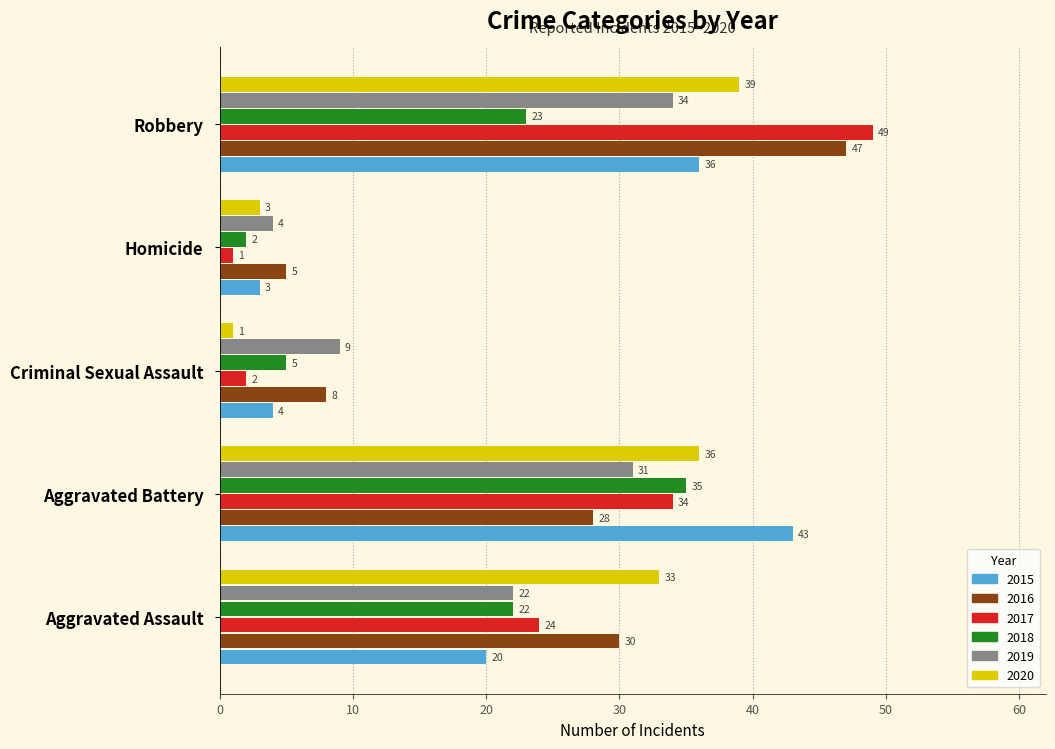

What is the minimum value shown in the chart?

1